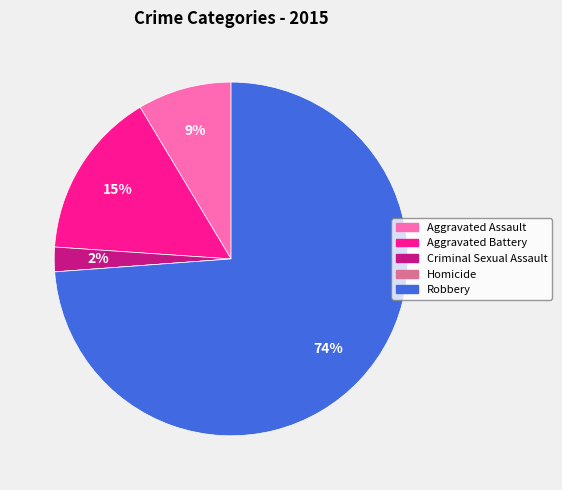

To the nearest percent, what is the average slice percentage?

20%